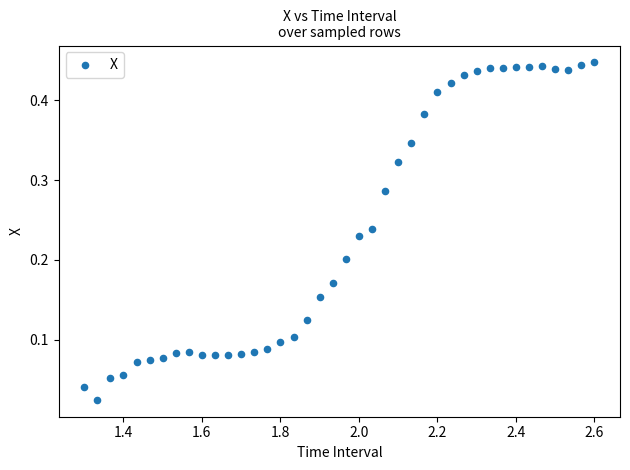

What is the range of X values (max minus min)?

1.3